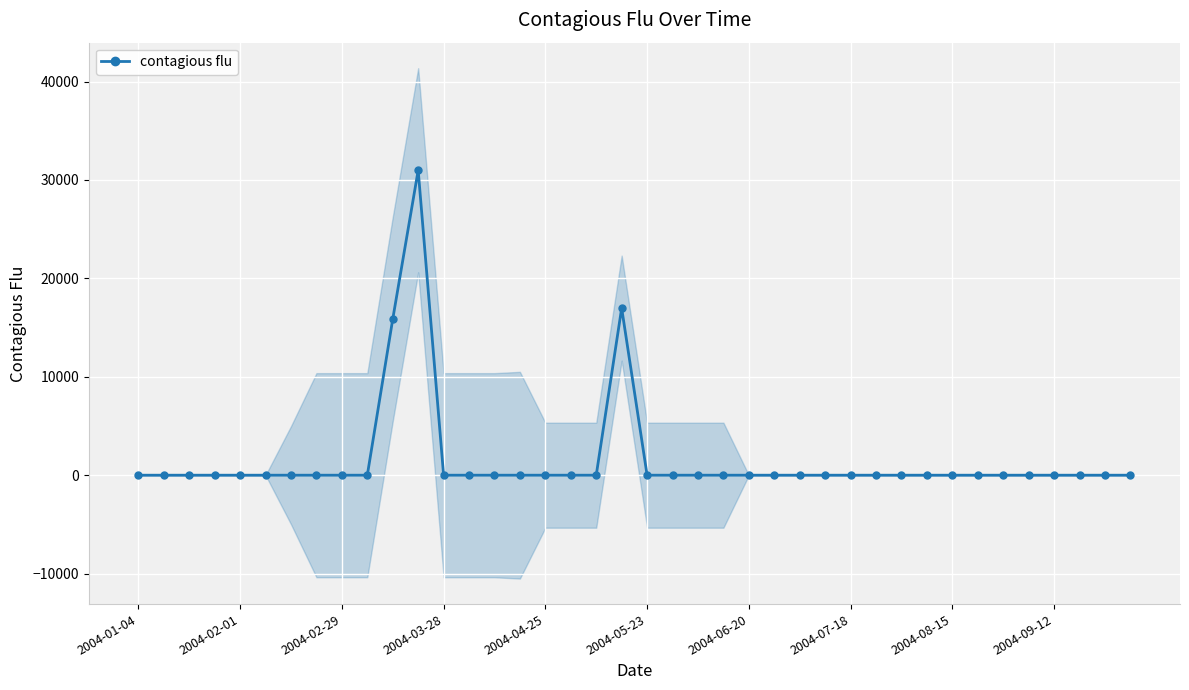

How many values are above zero?

3